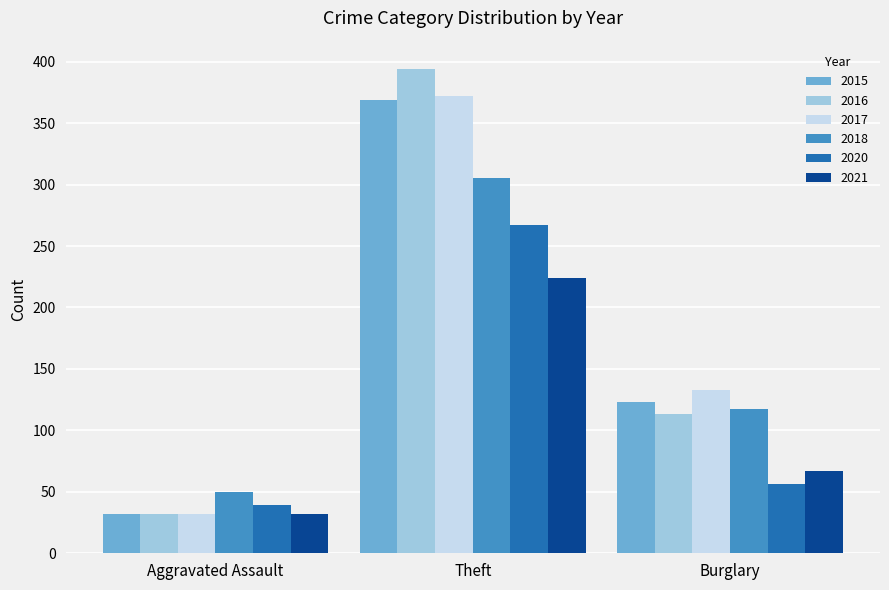

What is the average value of the 2015 series?

175